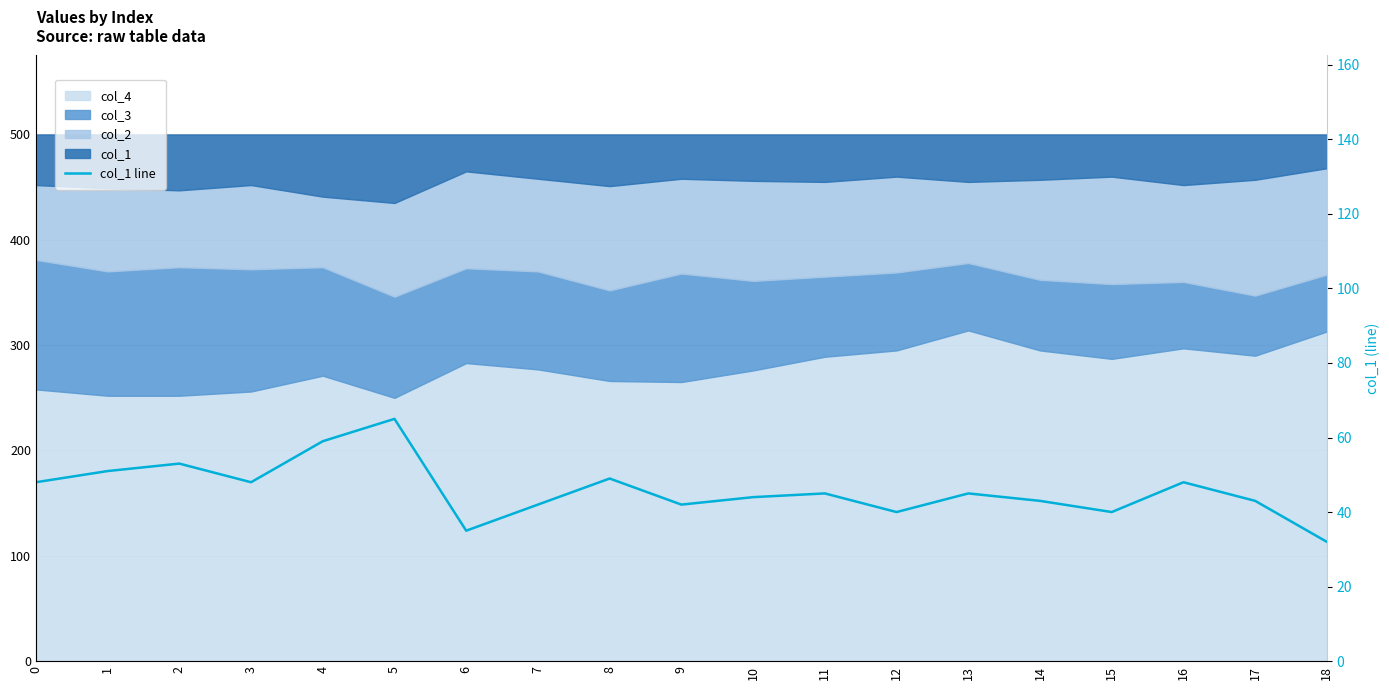

Where is the first local minimum?

3